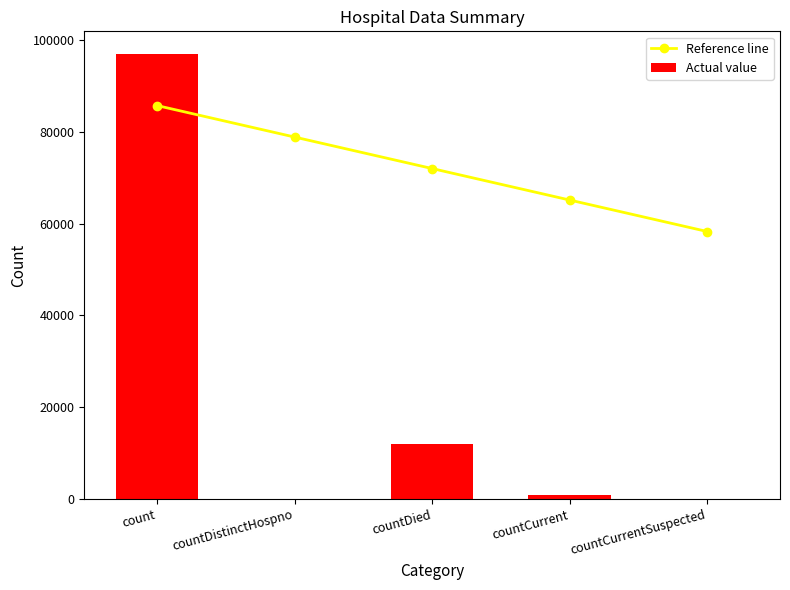

True or false: Actual value has a value of 0.0 at countCurrentSuspected.

True